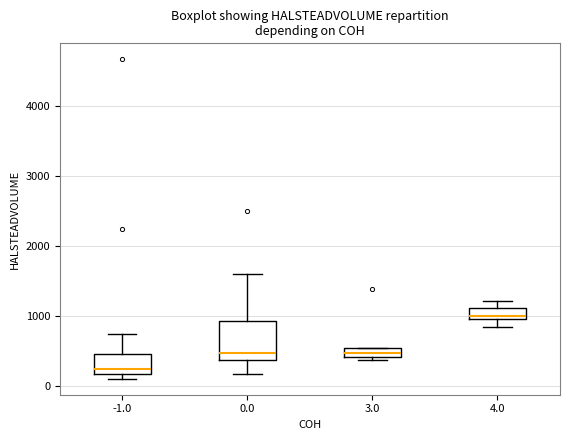

Which box's median line is the lowest?

-1.0